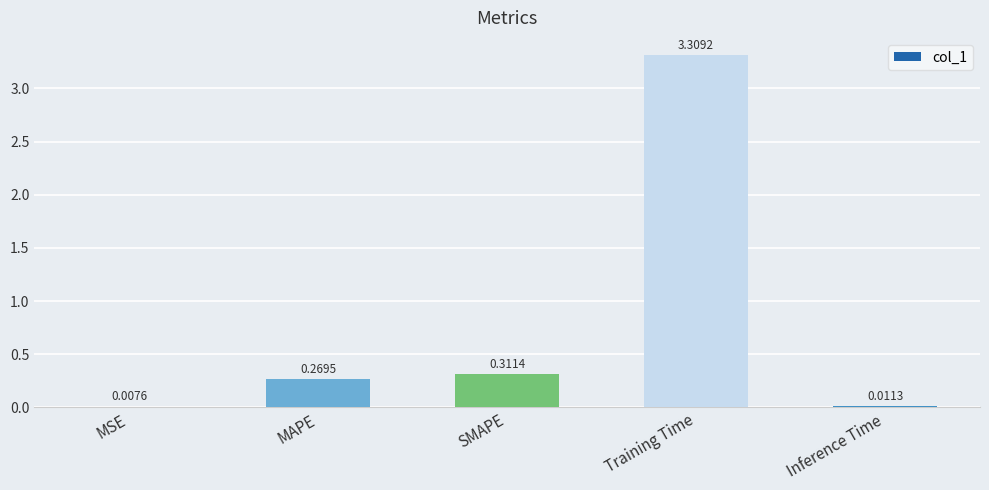

At which label is the value closest to 1?

SMAPE